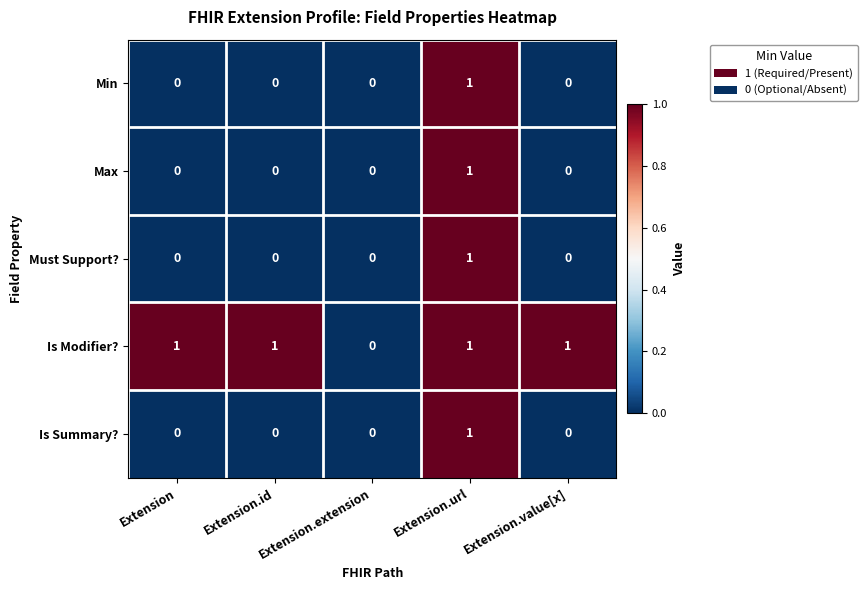

Which series changed the most between Extension.extension and Extension.value[x]?

Is Modifier?